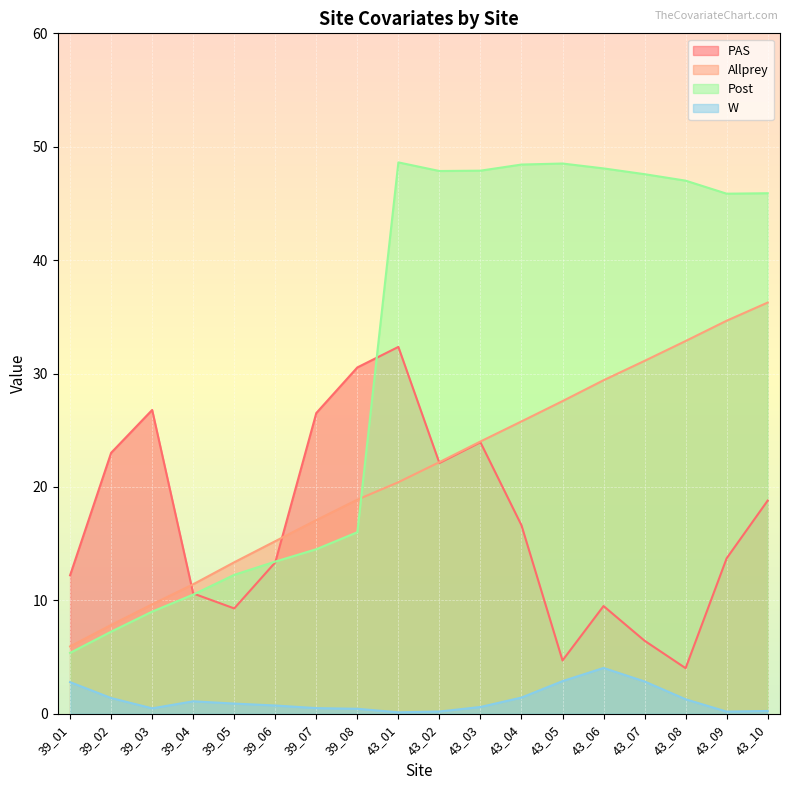

Reading left to right, list all the values displayed in this chart.

PAS: 12.2	23.0	26.8	10.6	9.3	13.3	26.5	30.5	32.4	22.1	23.9	16.6	4.7	9.5	6.4	4.0	13.7	18.8
Allprey: 5.9	7.8	9.7	11.4	13.4	15.2	17.1	18.9	20.4	22.2	24.0	25.8	27.6	29.4	31.1	32.9	34.7	36.3
Post: 5.4	7.2	9.0	10.5	12.2	13.4	14.5	16.0	48.6	47.9	47.9	48.4	48.5	48.1	47.6	47.0	45.9	45.9
W: 2.8	1.4	0.5	1.1	0.9	0.7	0.5	0.4	0.1	0.2	0.6	1.4	2.9	4.0	2.9	1.3	0.2	0.2